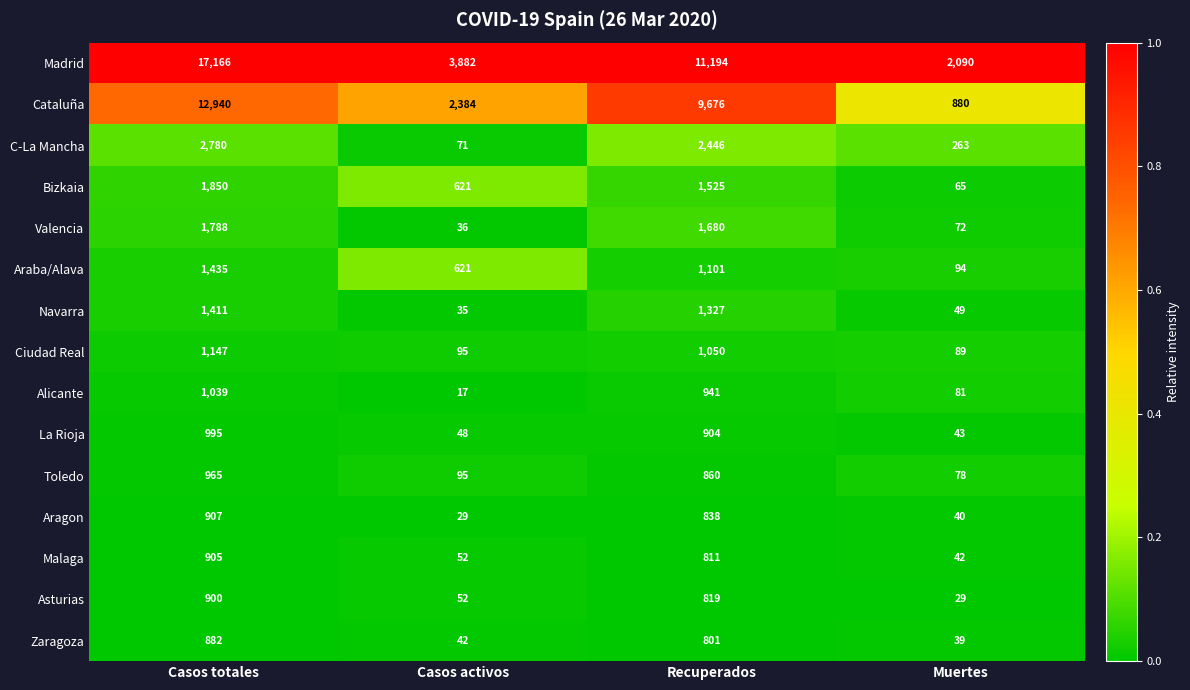

Which series has the largest total across all categories?

Madrid